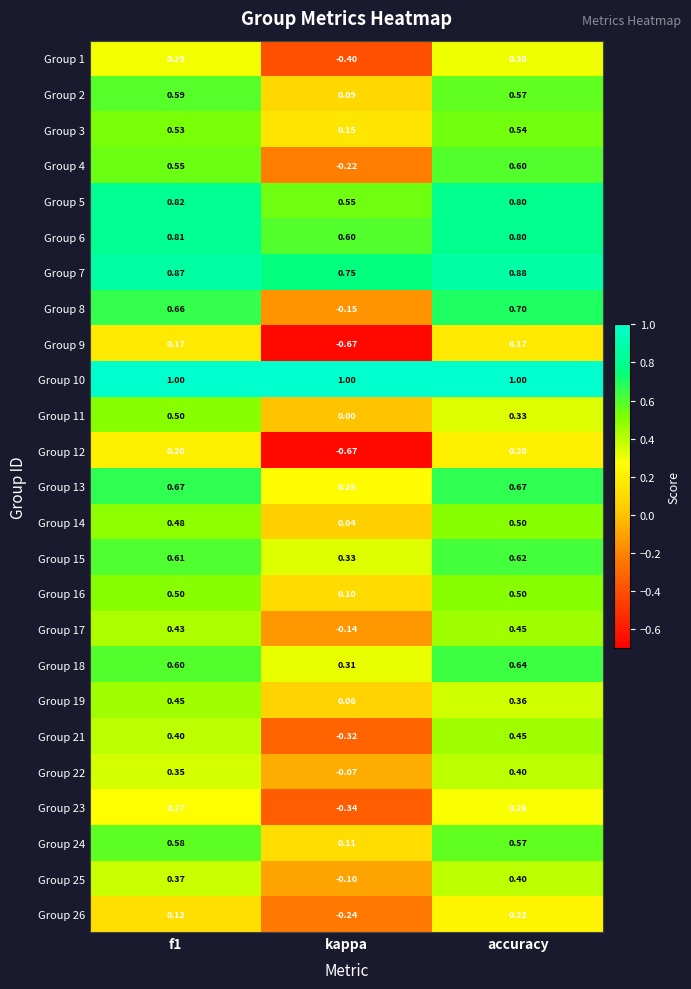

At which category does the chart reach its minimum across all series?

kappa